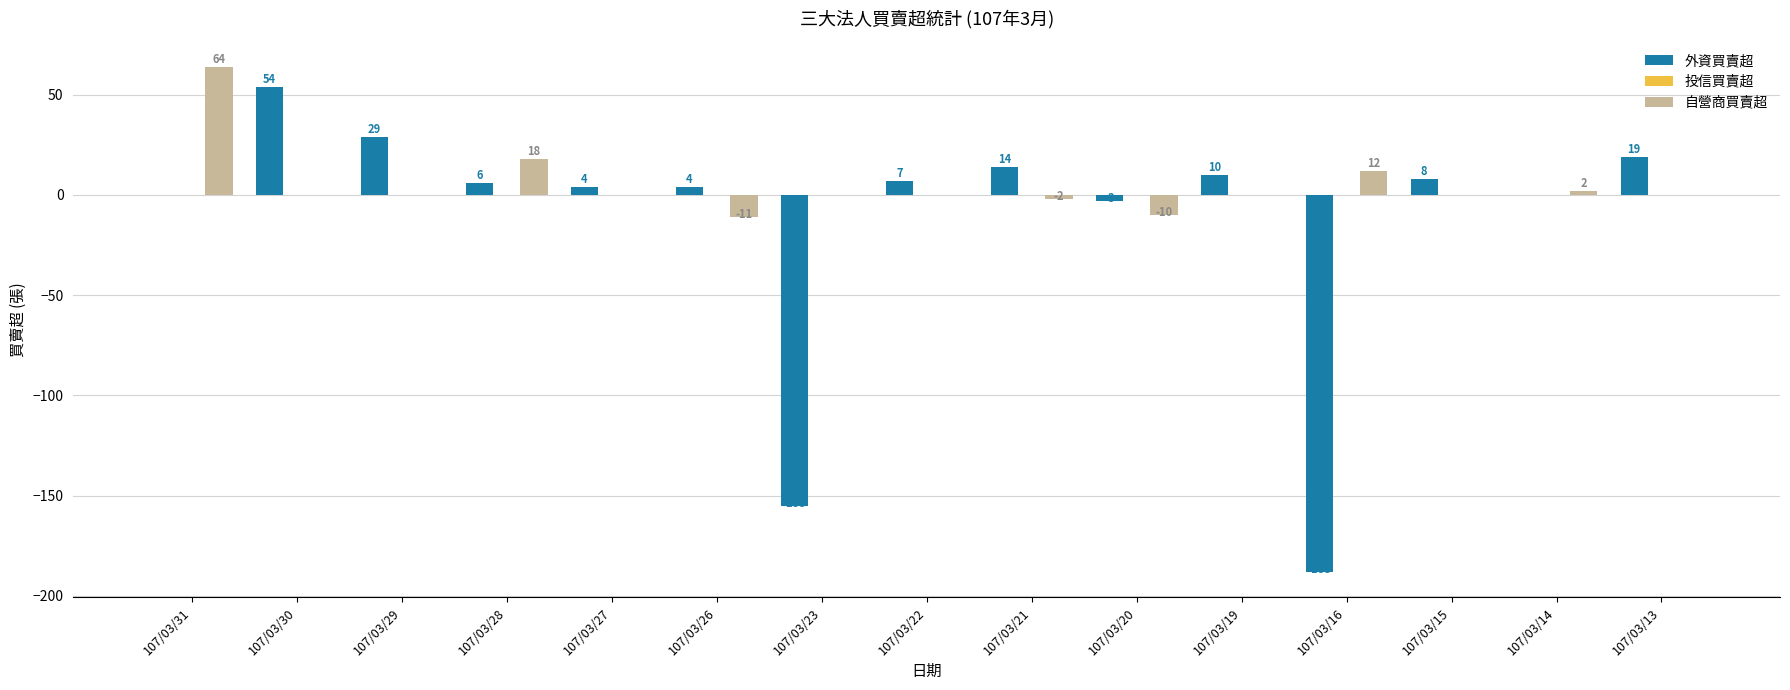

Which series has the largest range (max minus min)?

外資買賣超